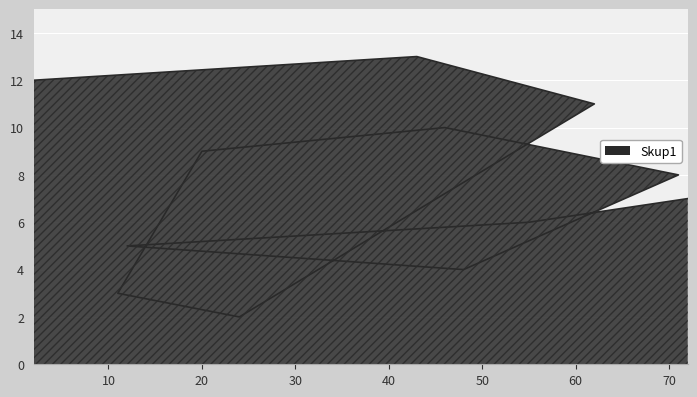

Between 11 and 2, which is larger?

2